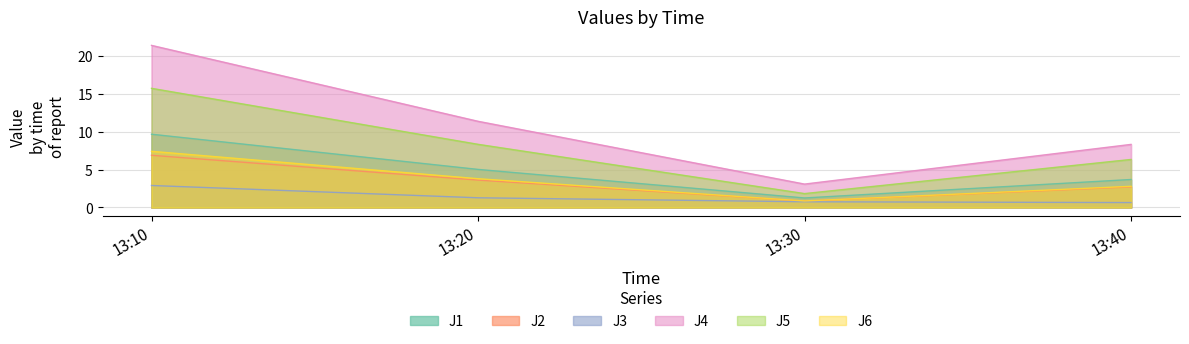

What is the greatest value displayed?

21.4